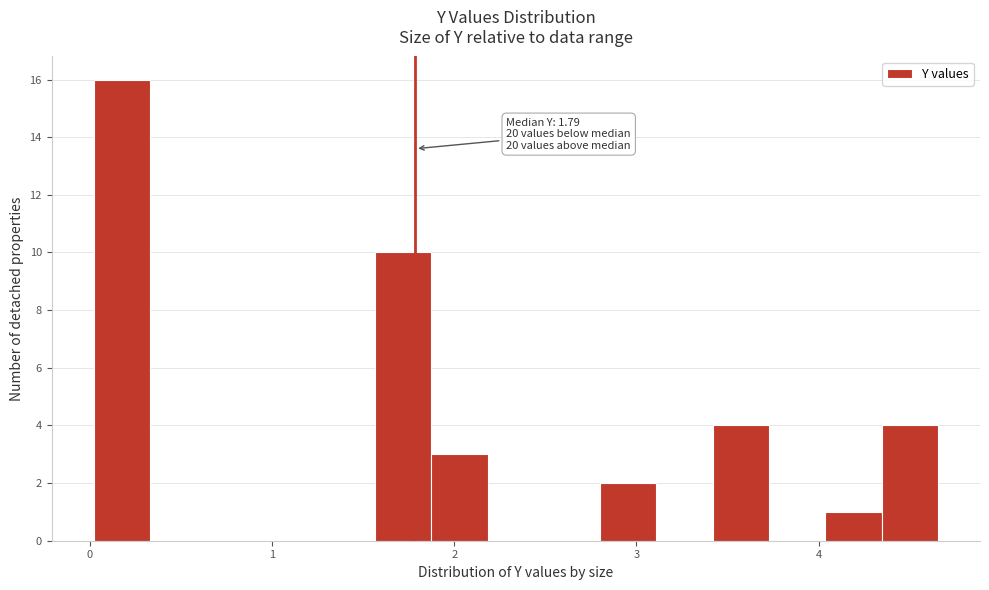

Read against the x-axis, roughly where is the centre of the tallest bar?

0.2